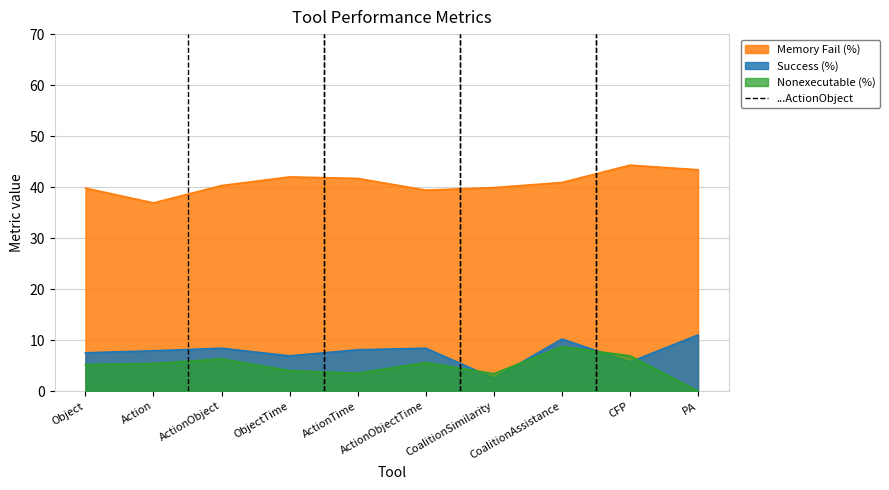

True or false: Memory Fail (%) and Success (%) cross at least once.

False